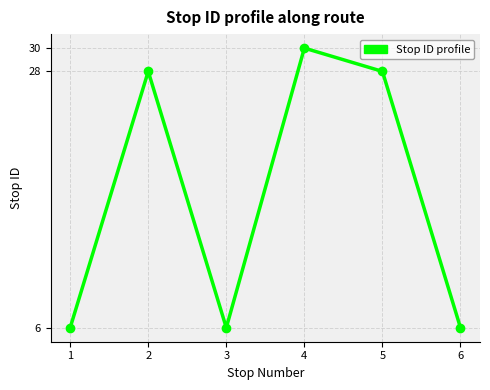

How many categories are shown in the chart?

6